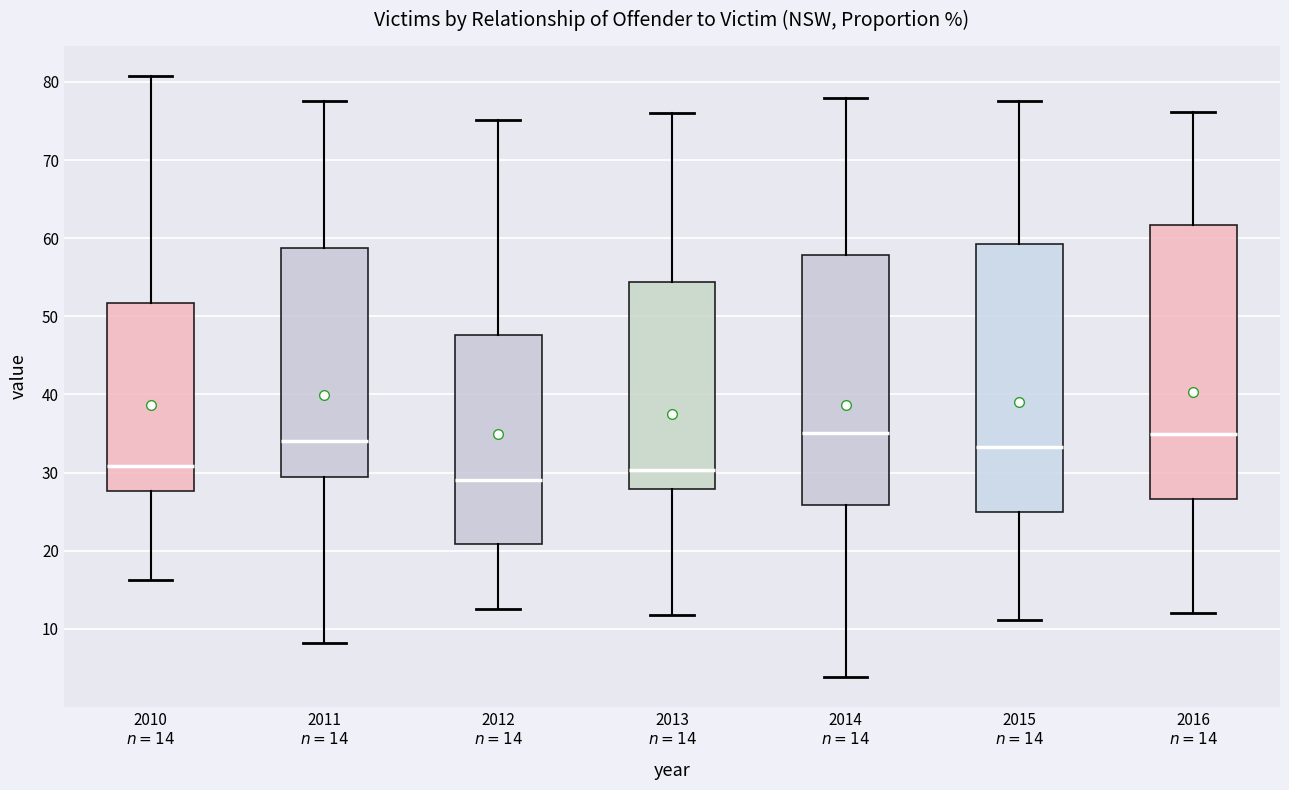

Where is the lower edge of the box for 2015 $n=14$ on the y-axis? The values are not printed on the chart, so give them approximately, as read against the axis.

25